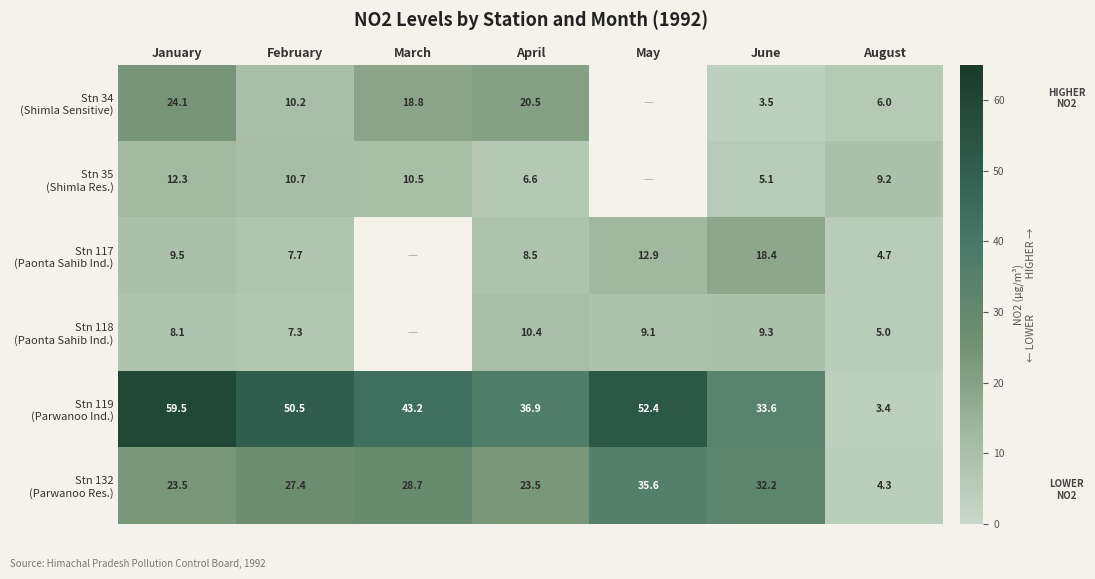

What is the minimum value shown in the chart?

3.4